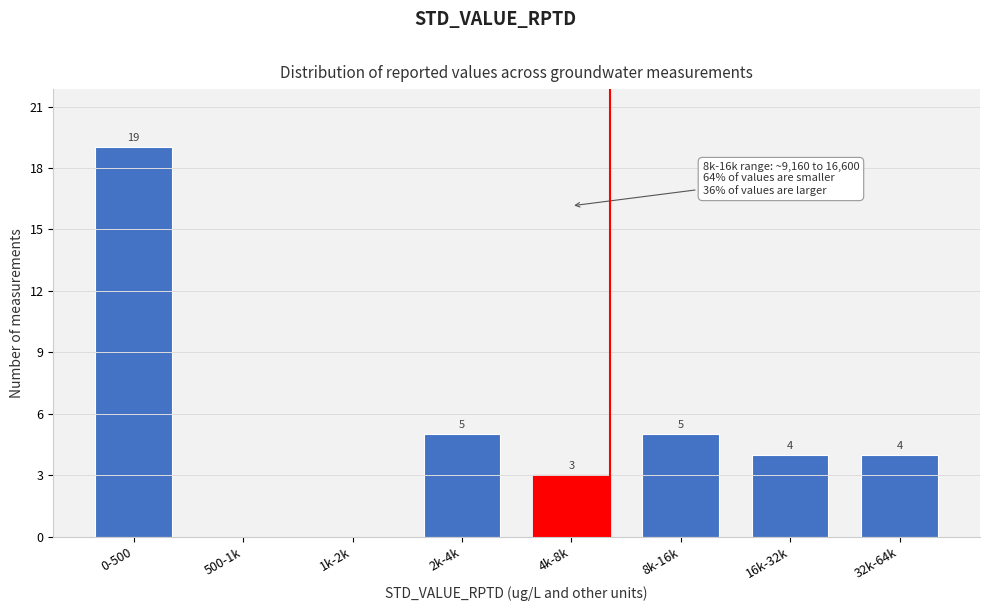

Reading left to right, what are all the values shown in this chart?

0-500=19	500-1k=0	1k-2k=0	2k-4k=5	4k-8k=3	8k-16k=5	16k-32k=4	32k-64k=4